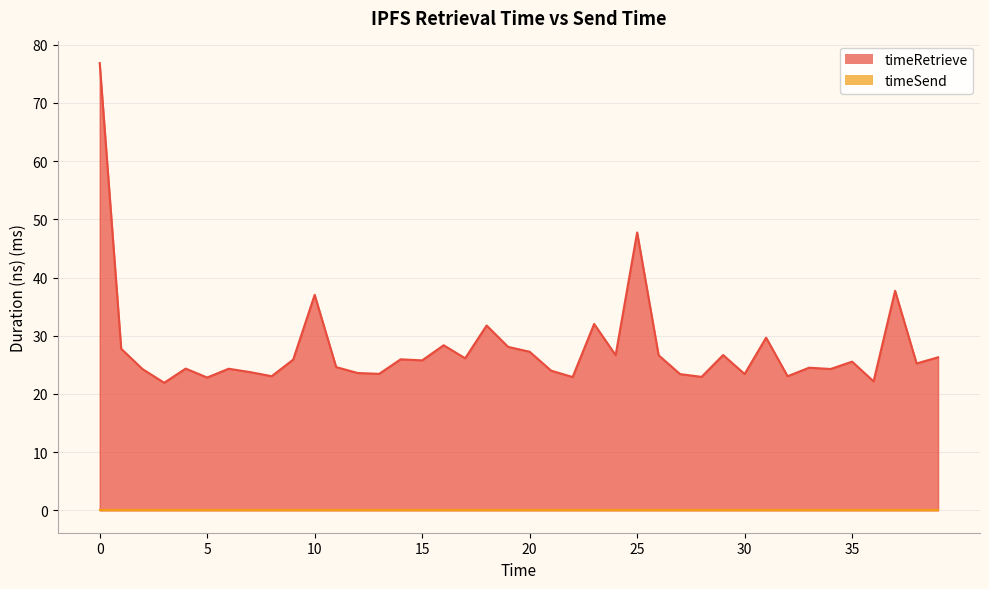

The value at 35 is 14.4. True or false?

False